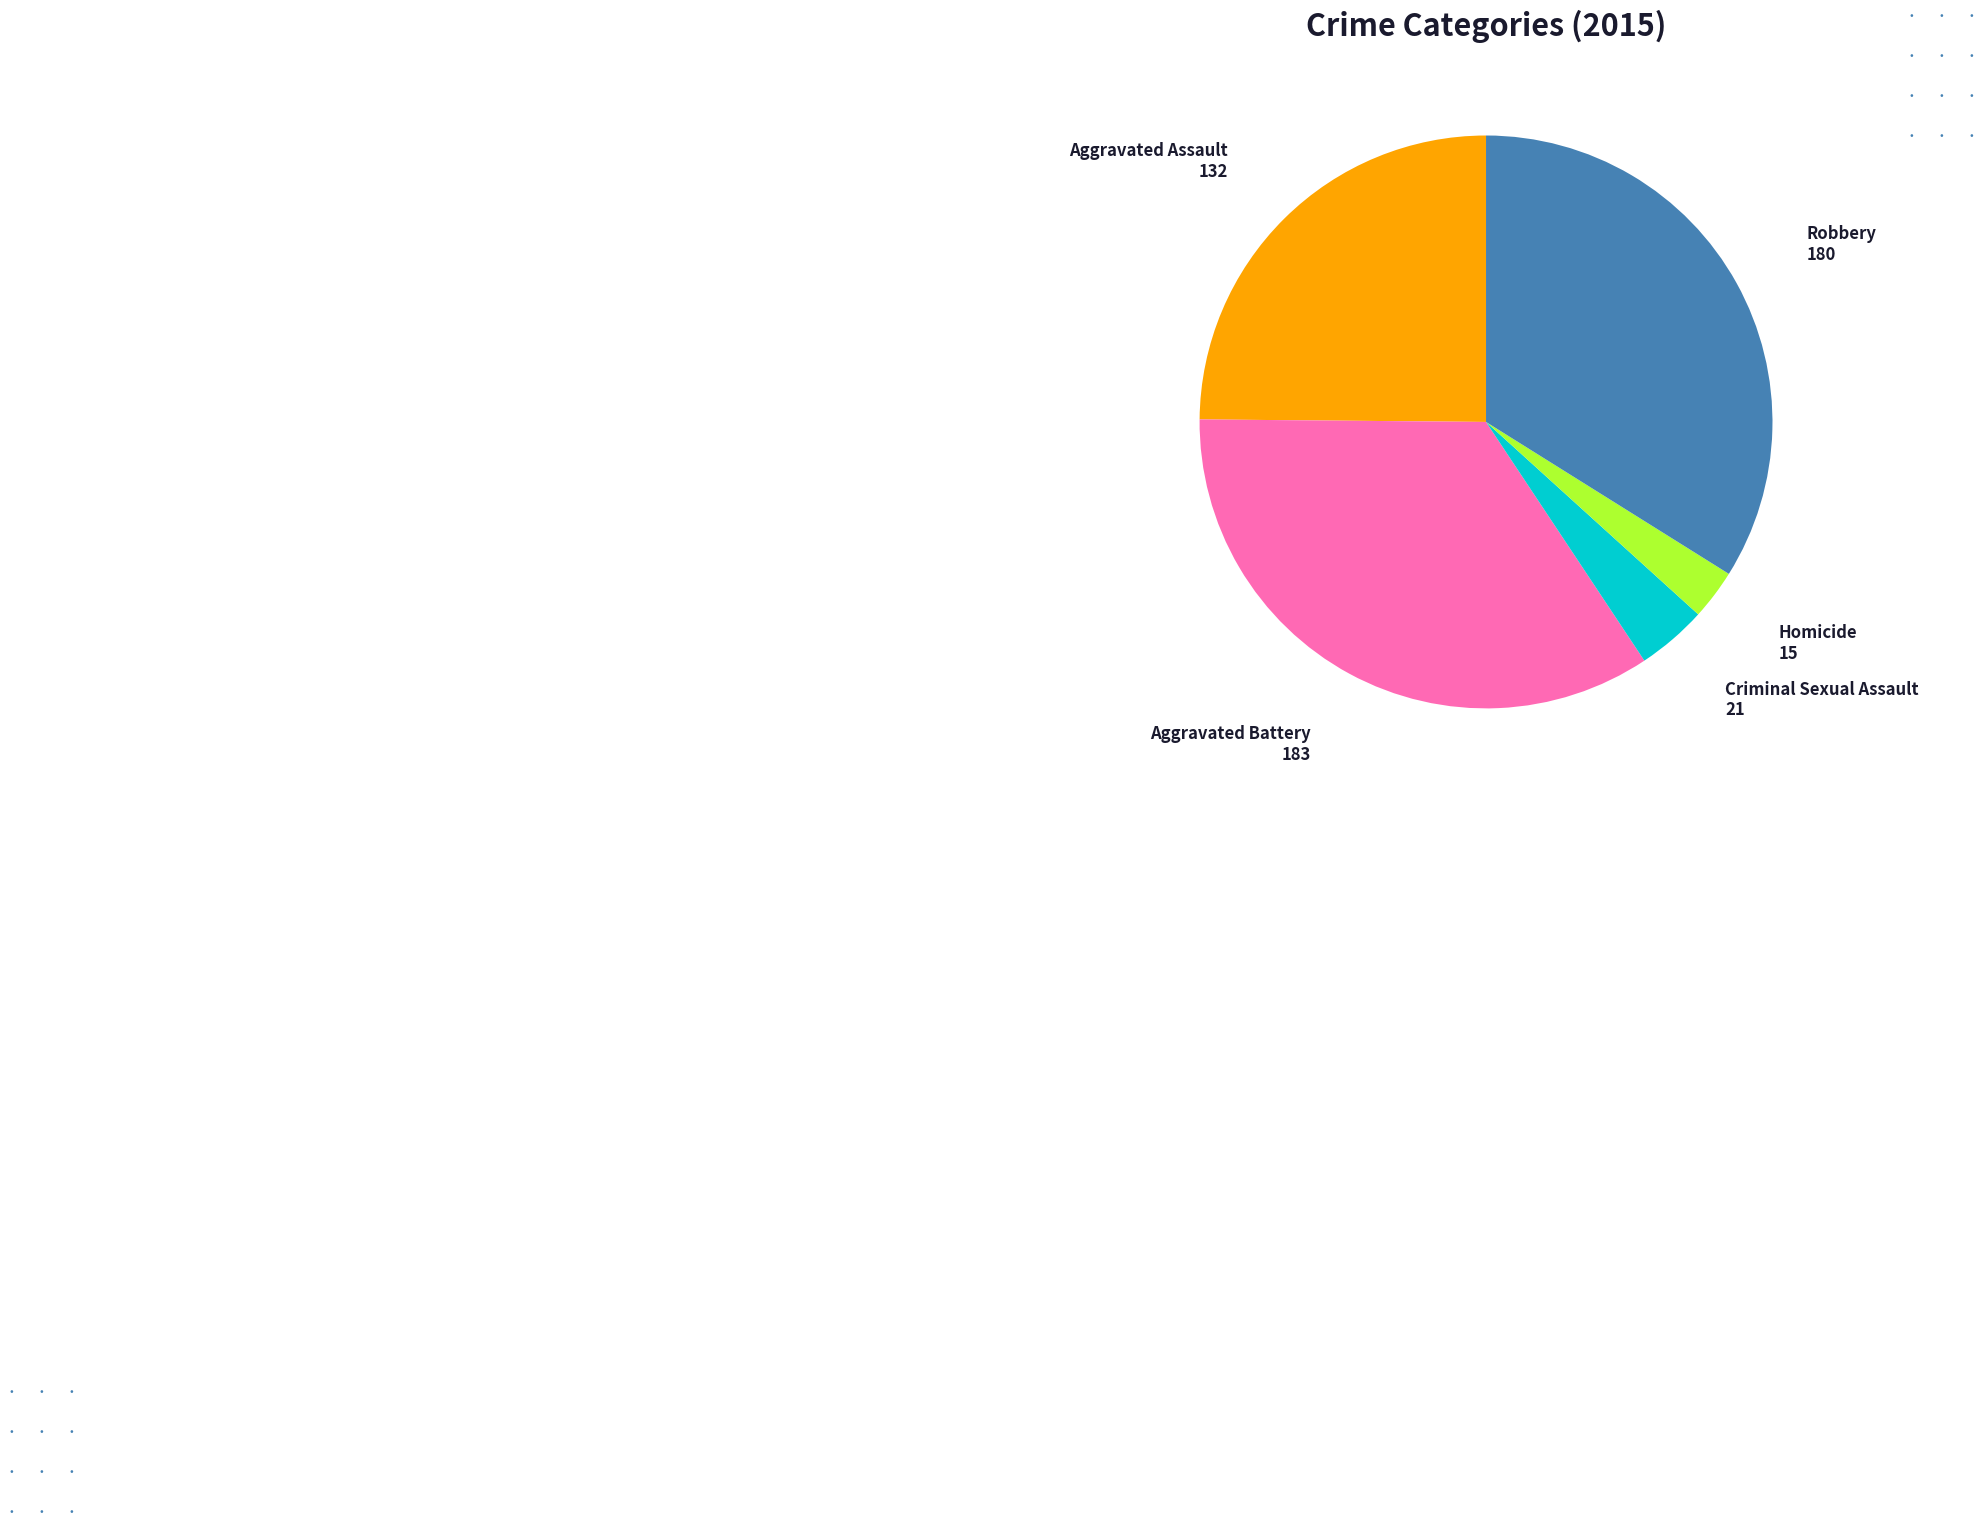

Do Aggravated Battery and Robbery together represent more than half of the pie?

Yes